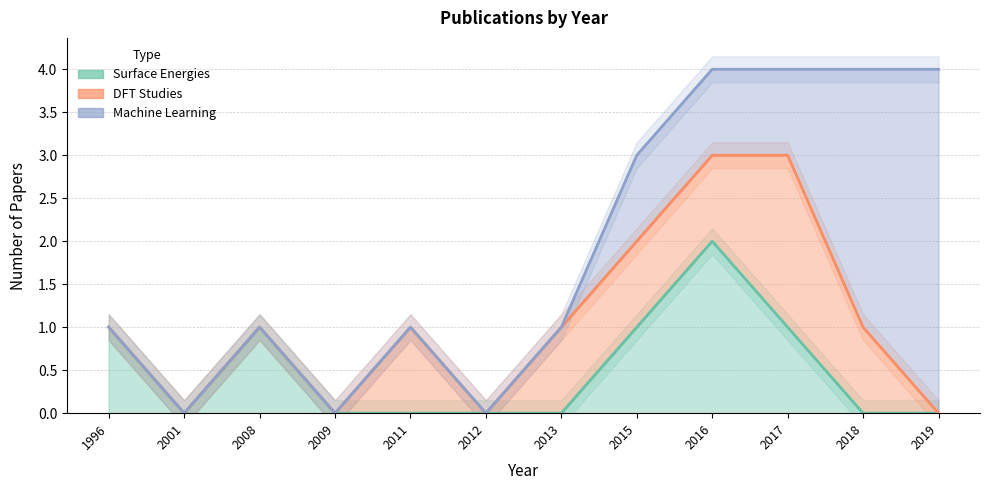

What is the value of the DFT Studies point at the 5th from the left?

1